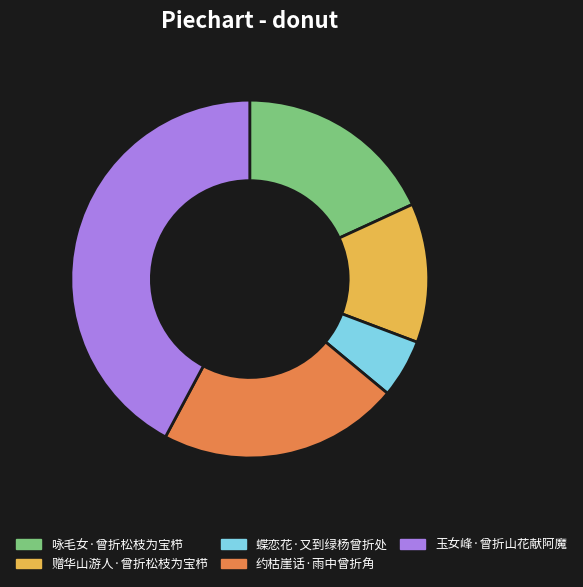

Rank the categories by value from lowest to highest.

蝶恋花·又到绿杨曾折处, 赠华山游人·曾折松枝为宝栉, 咏毛女·曾折松枝为宝栉, 约枯崖话·雨中曾折角, 玉女峰·曾折山花献阿魔